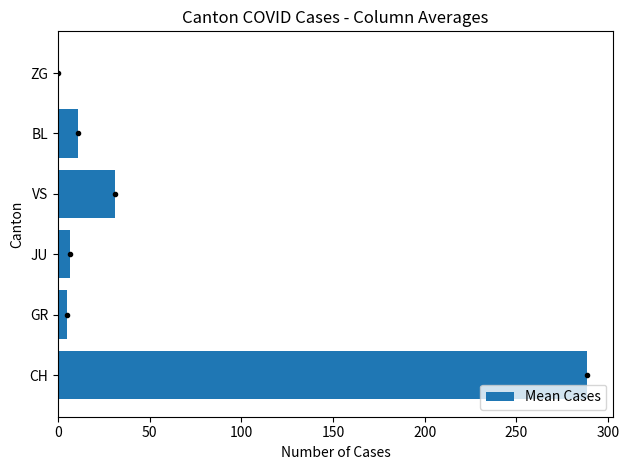

Between CH and ZG, which is larger?

CH